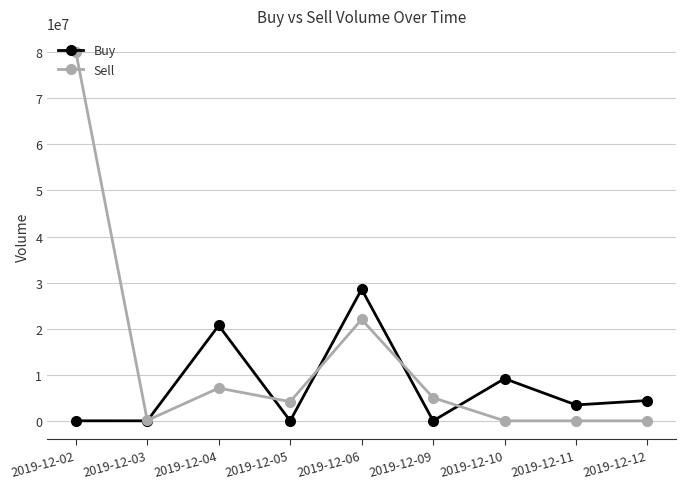

What is the total value across all series at 2019-12-06?

50575768